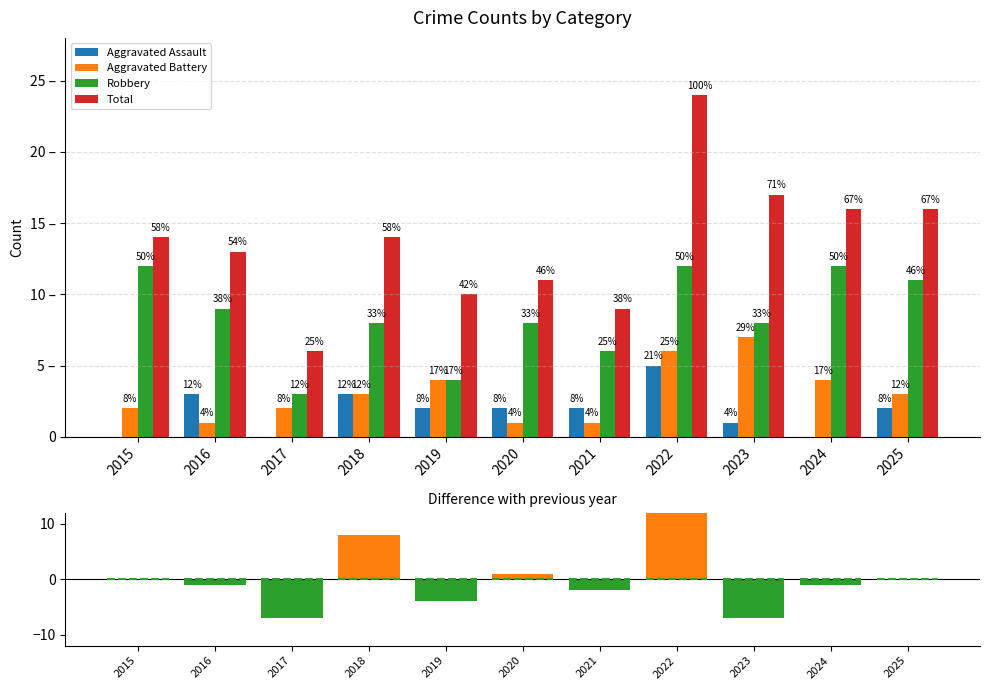

List the series in order of their peak value, highest first.

Total, Robbery, Aggravated Battery, Aggravated Assault